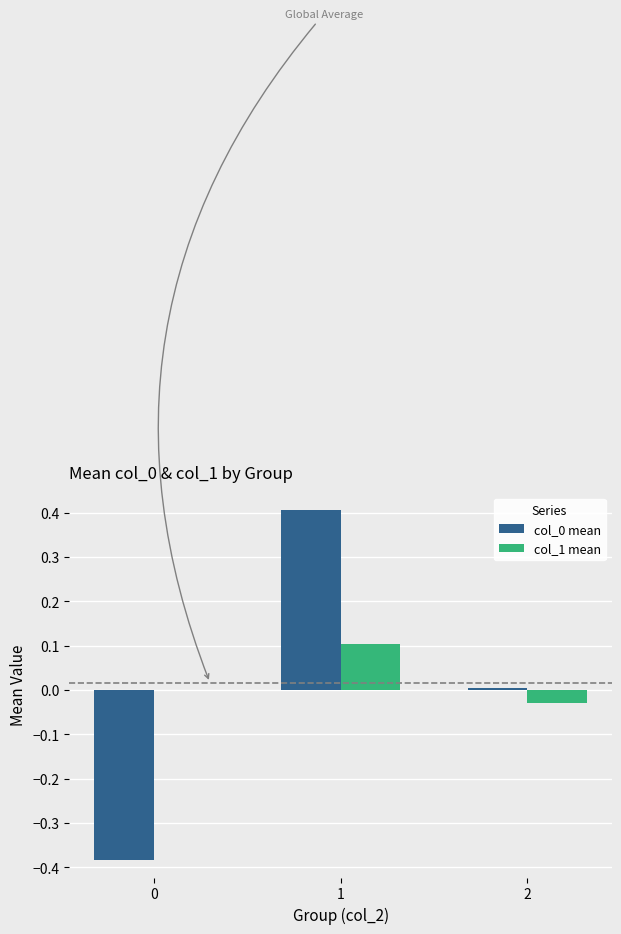

How many values in the col_0 mean series exceed 0?

2